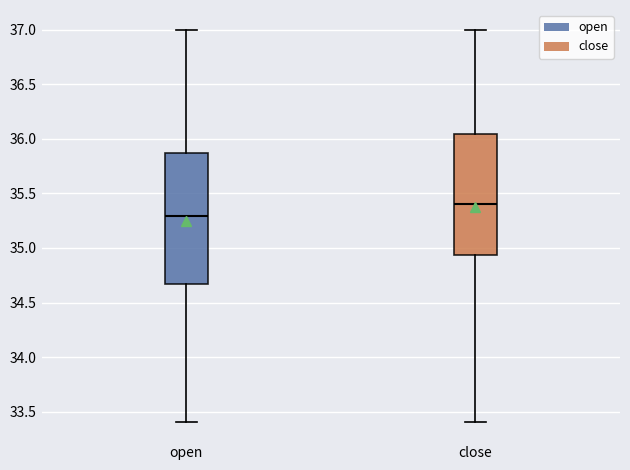

Which box is the tallest, from its lower edge to its upper edge?

open